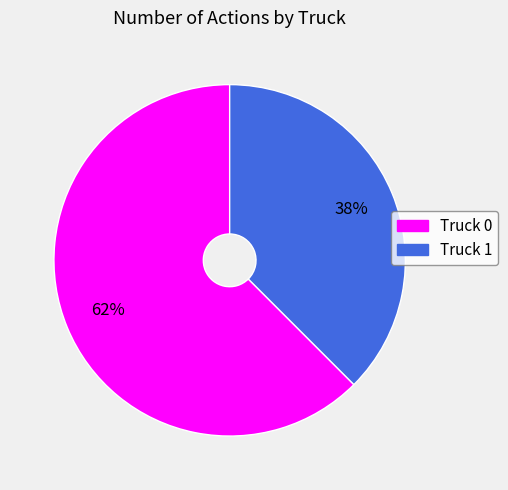

Which has a higher value, Truck 0 or Truck 1?

Truck 0